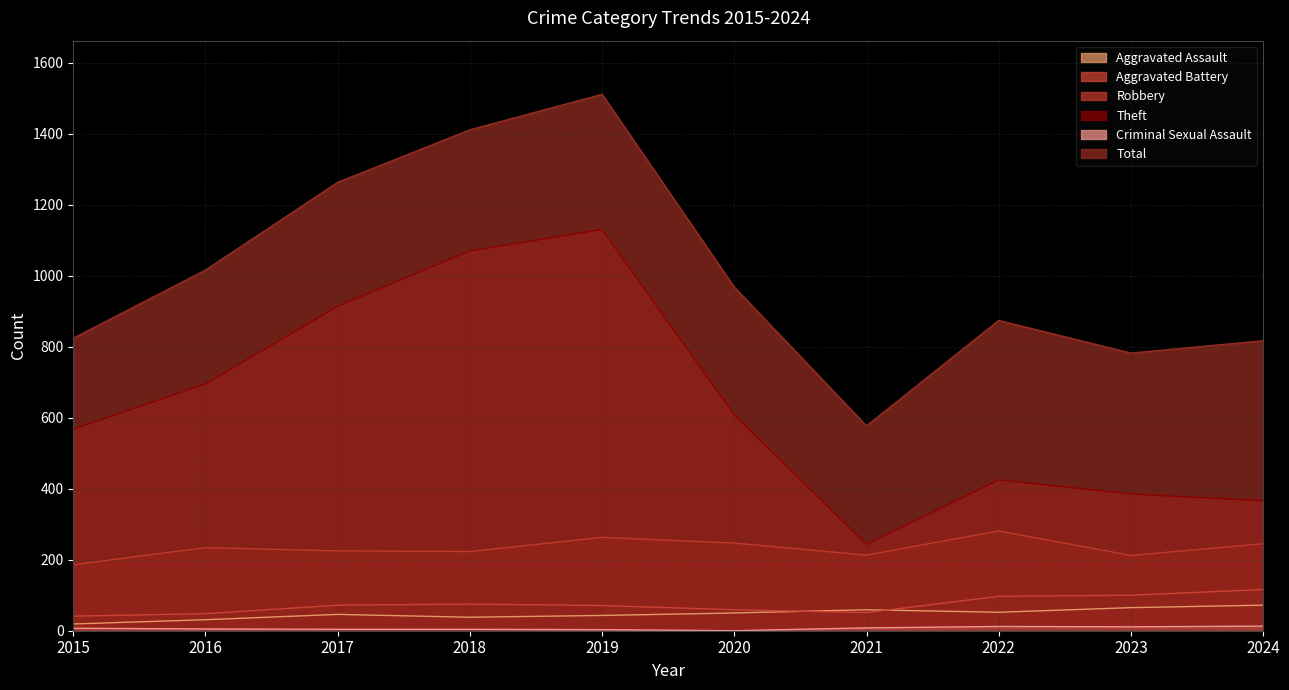

How many lines are shown in the chart?

6